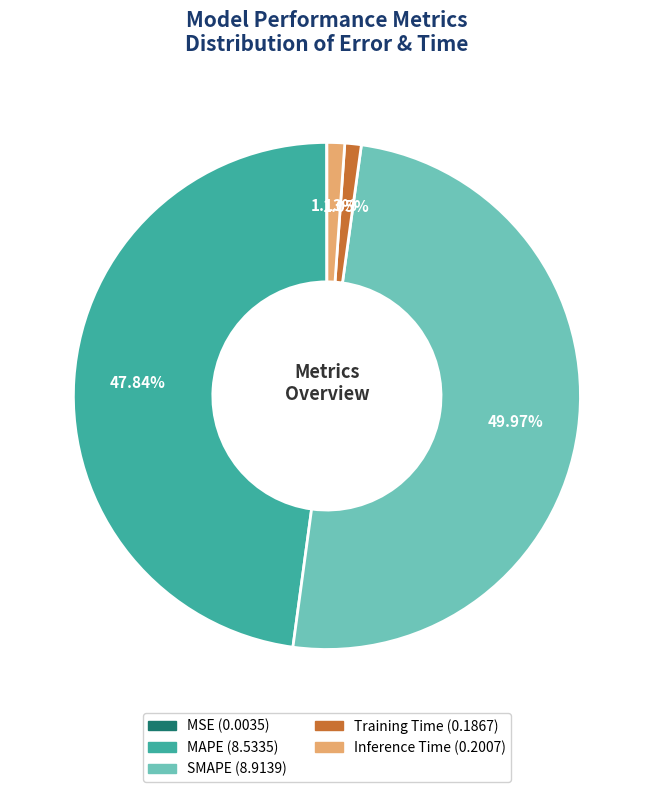

Which category has the biggest portion of the pie?

SMAPE